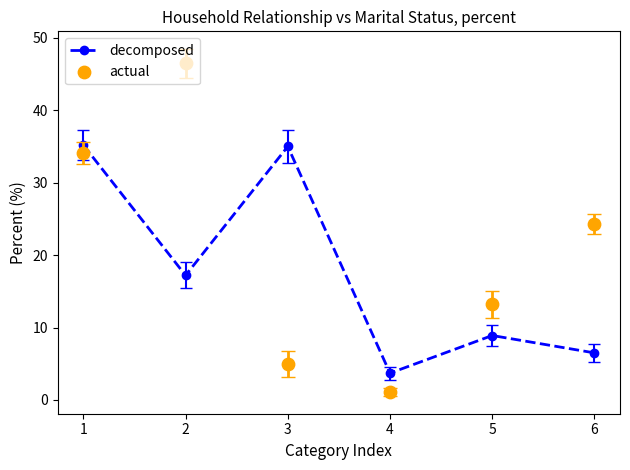

Is the value of actual at 3 greater than the value of decomposed at 4?

Yes